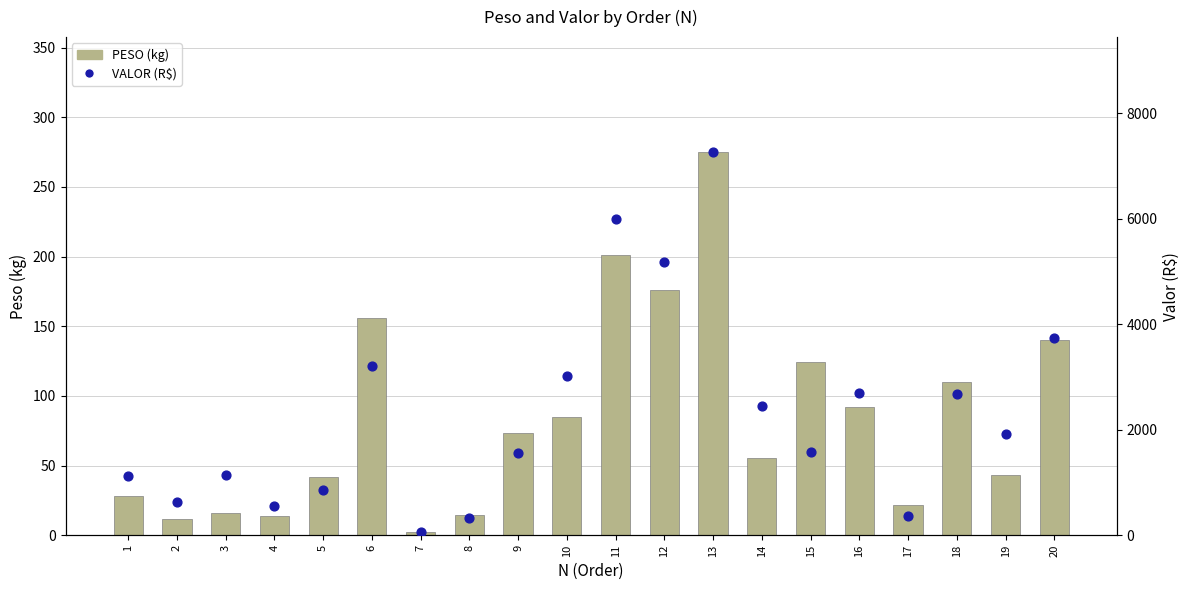

At how many categories does at least one series exceed 5690?

2